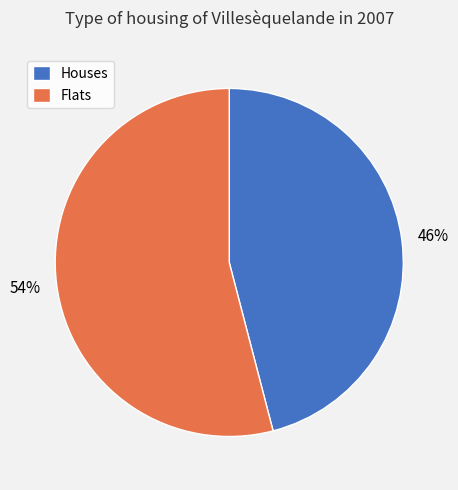

What is the largest slice in the pie chart?

Flats